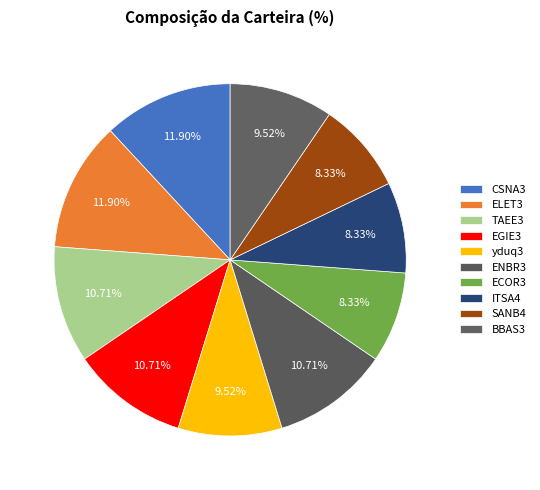

How many segments does this pie chart have?

10